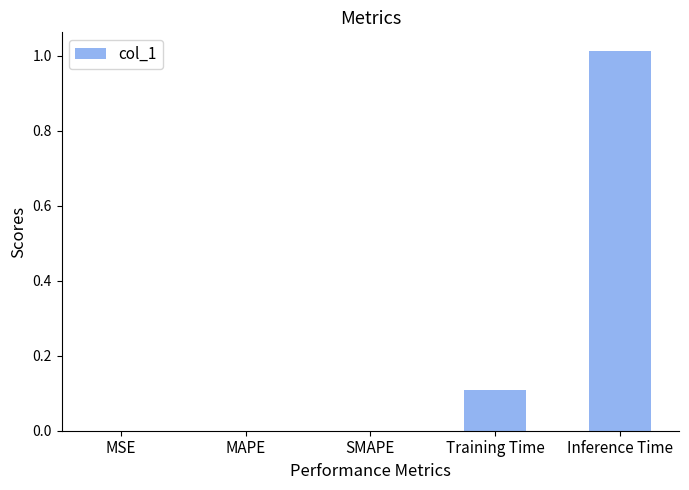

Is it true that the value at SMAPE is 0.4?

False